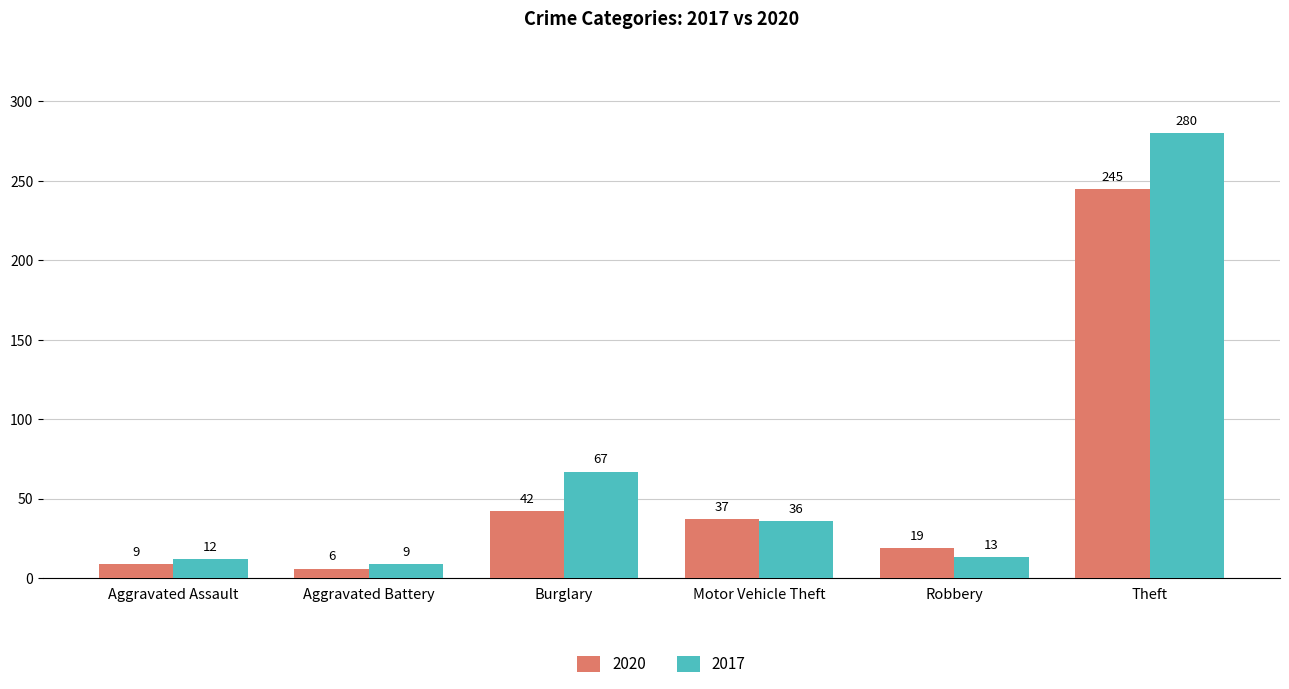

What is the difference between the highest and lowest values at Burglary?

25